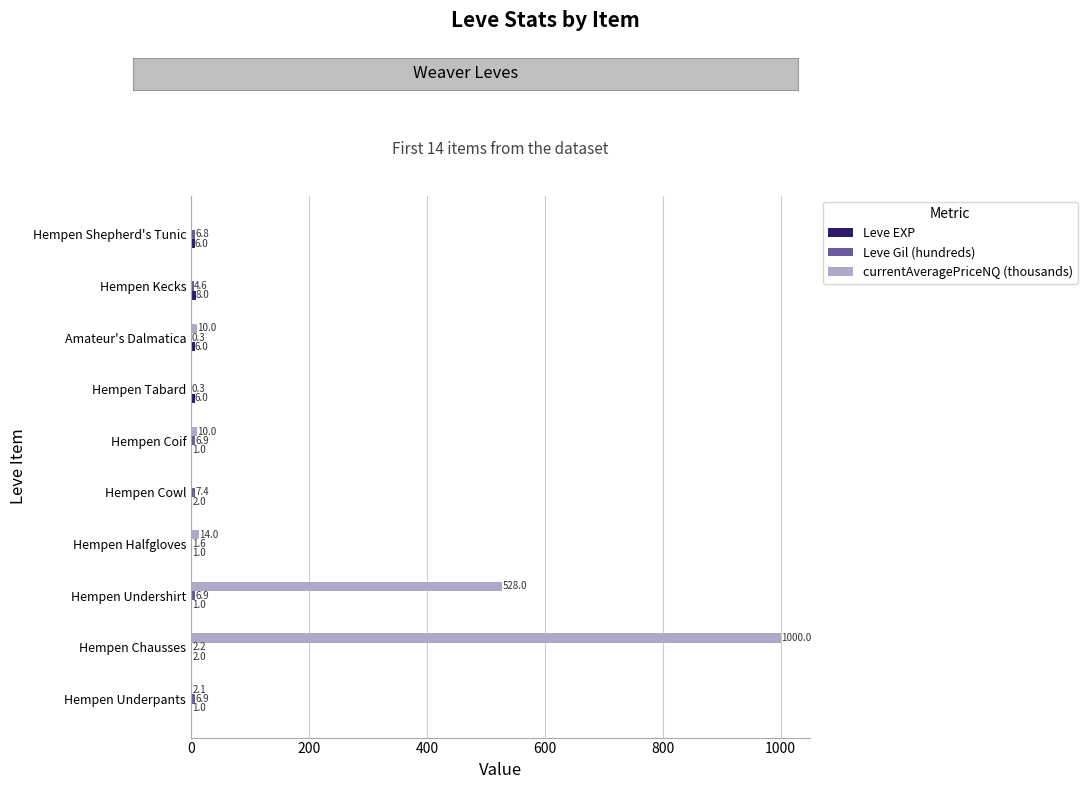

Which series changed the most between Hempen Undershirt and Amateur's Dalmatica?

currentAveragePriceNQ (thousands)